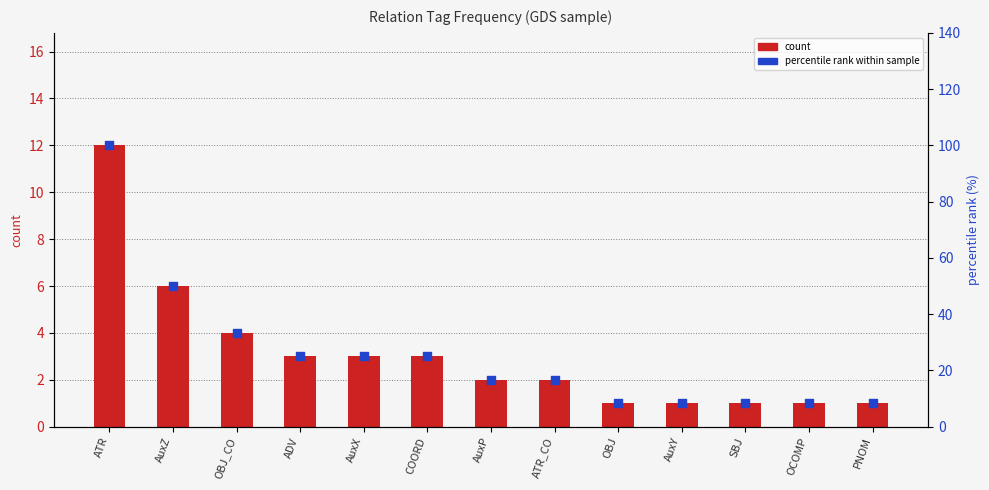

Which series has the widest spread of Y values?

percentile rank